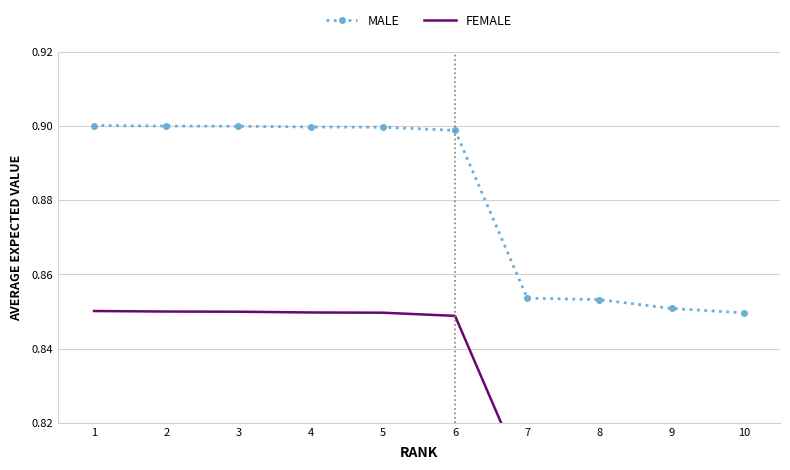

At how many categories does at least one series exceed 0?

10